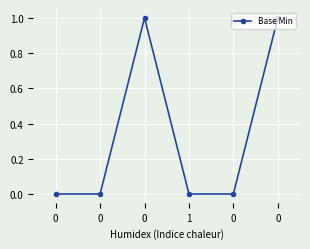

Count the number of categories in the chart.

6